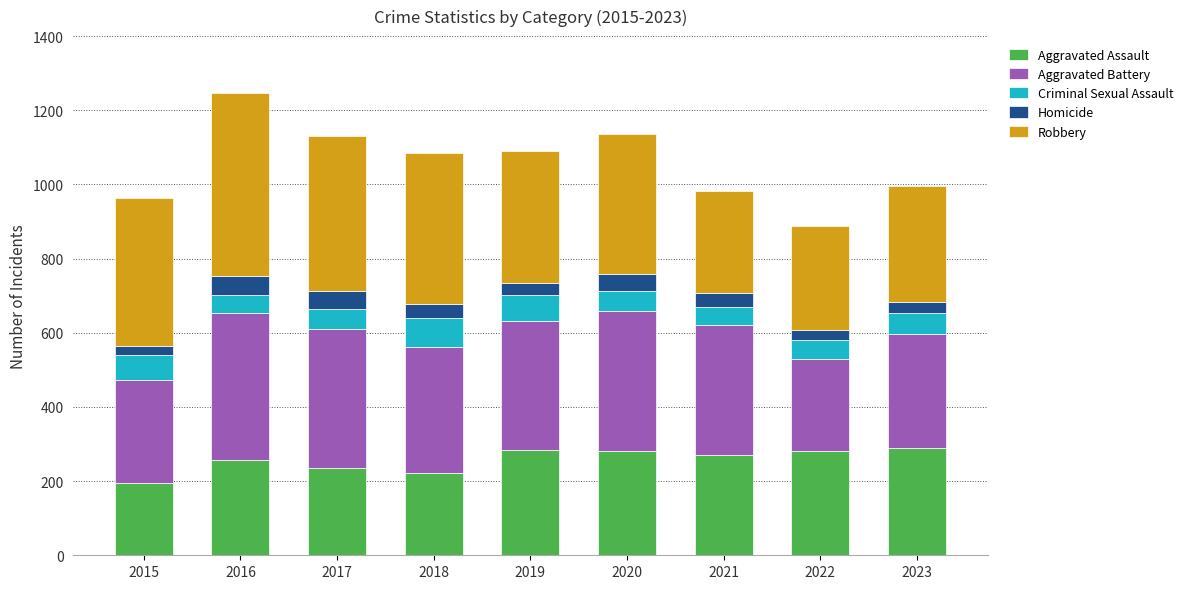

At which label does Aggravated Assault reach its minimum?

2015